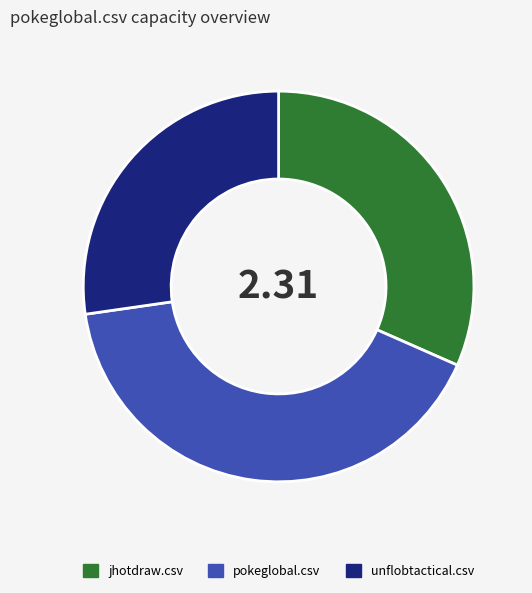

Is it true that pokeglobal.csv is 56% of the pie?

False